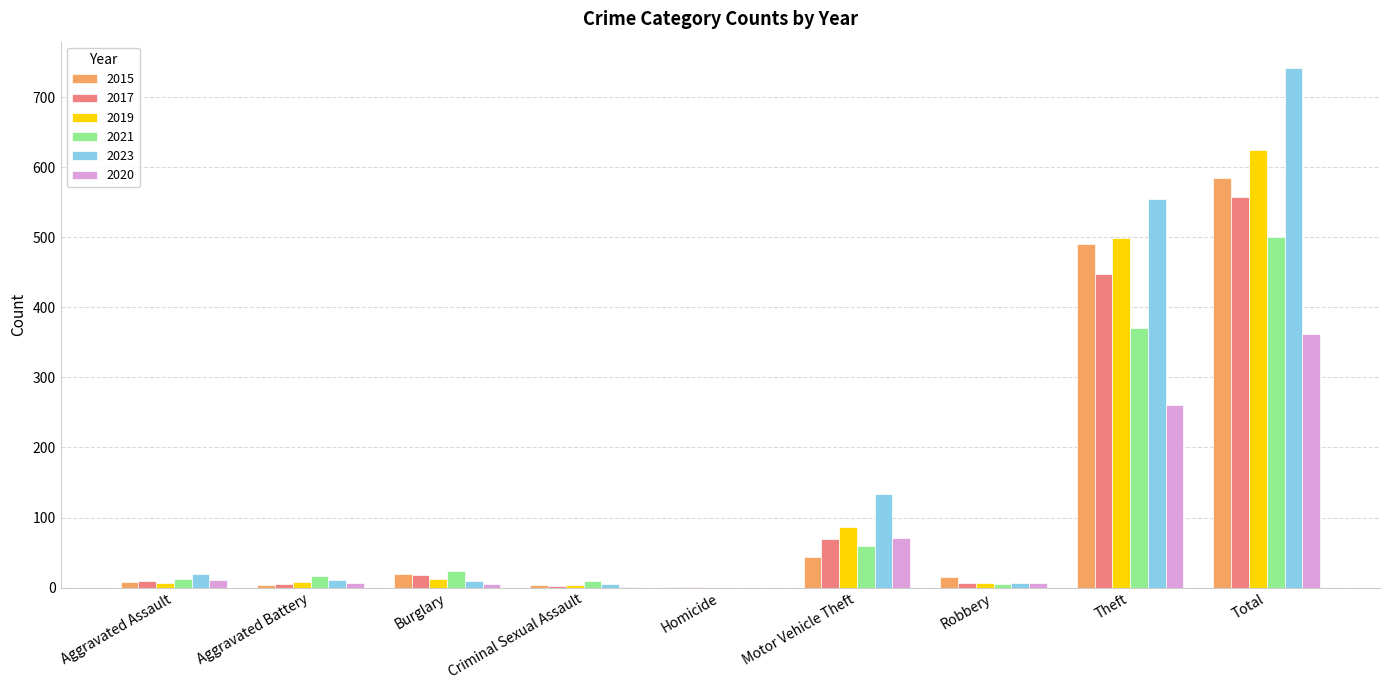

Between Burglary and Motor Vehicle Theft, which series saw the biggest shift?

2023